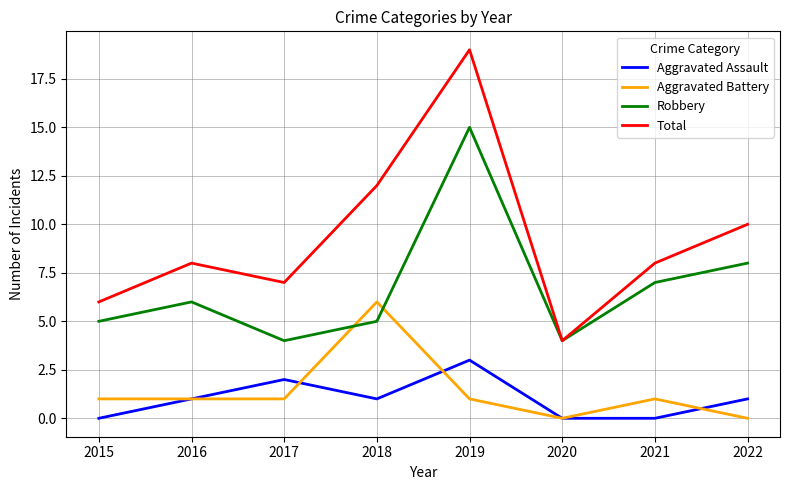

Which category has the lowest value in the Total series?

2020